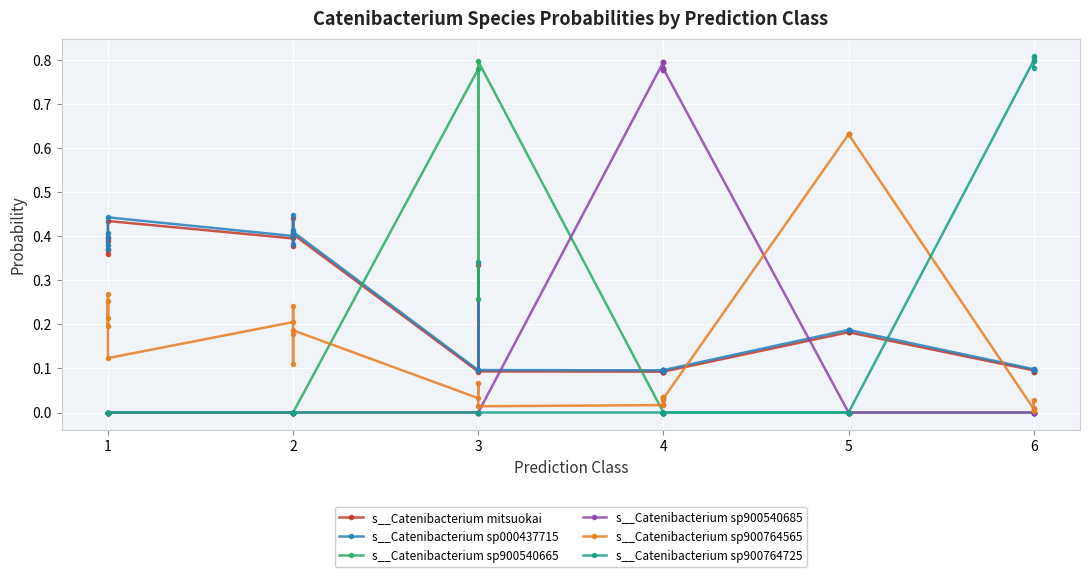

The value of s__Catenibacterium sp900764725 at 3 is 0.0. True or false?

False